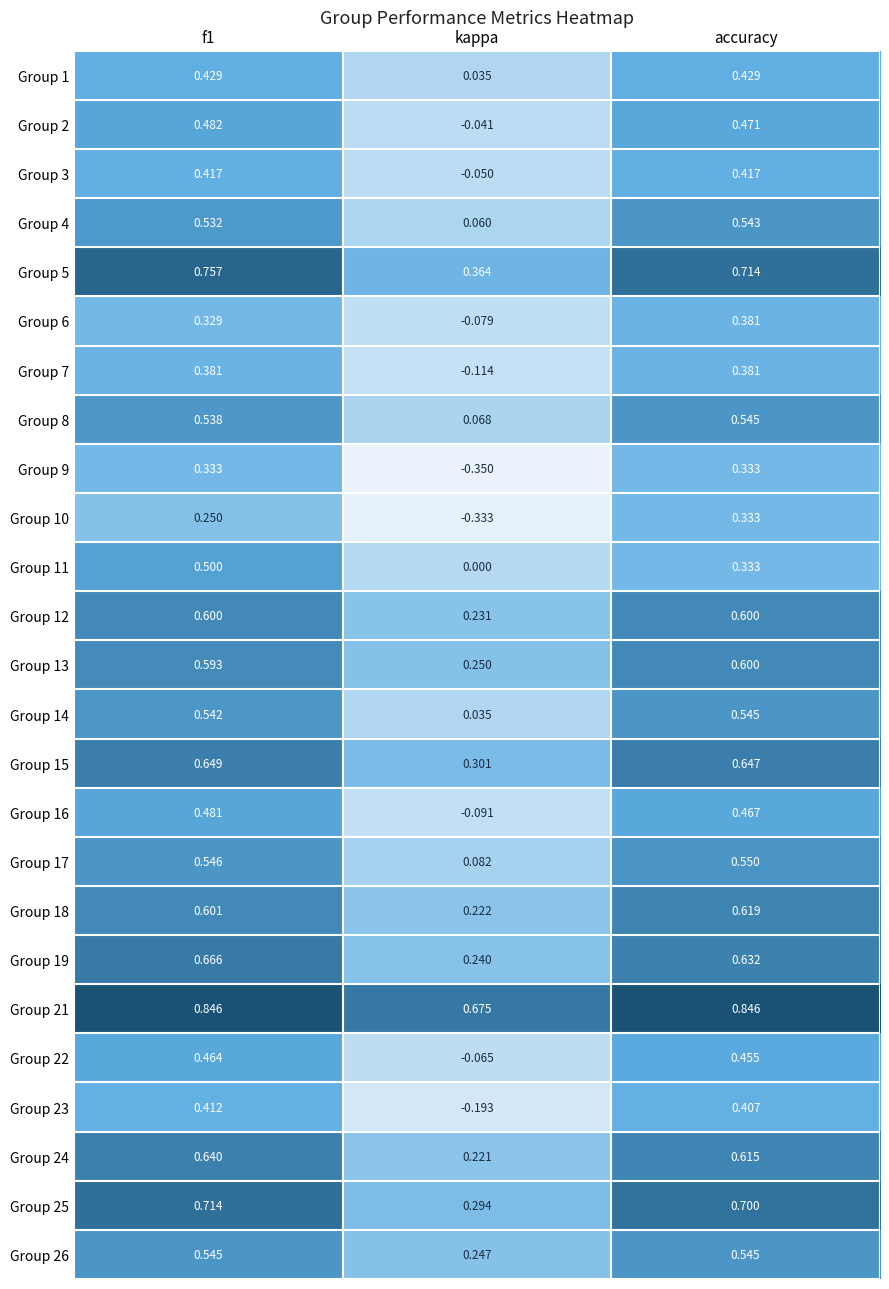

At which label is Group 19 closest to 0?

kappa